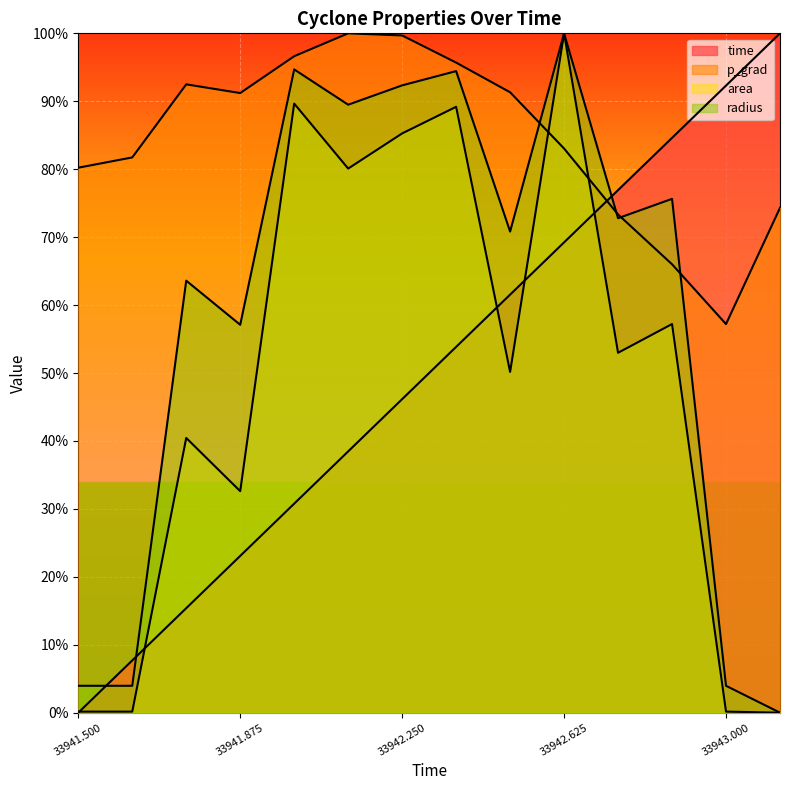

Does the chart display data point markers on the line(s)?

No